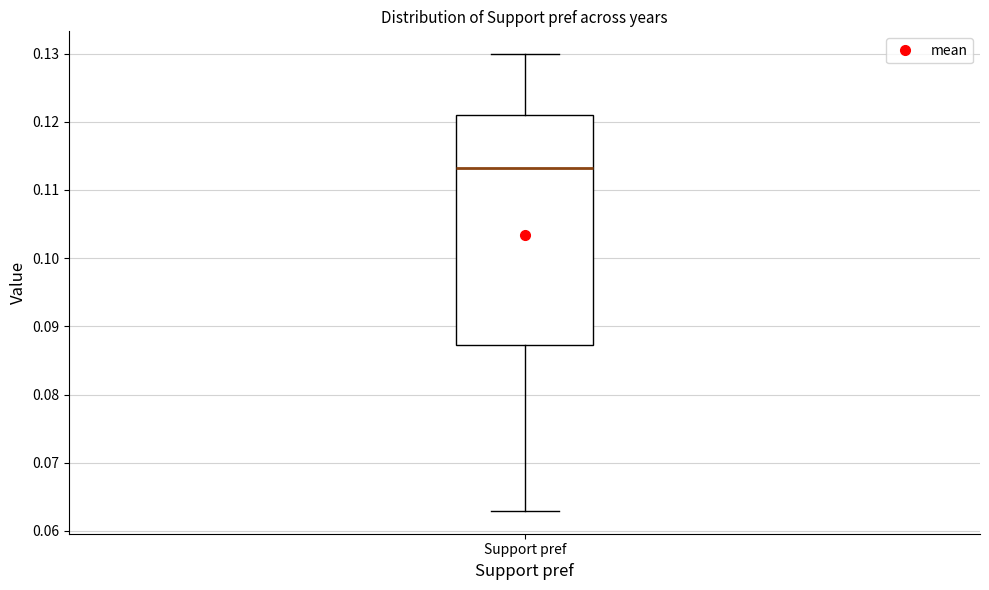

Where does the lower whisker of the box for Support pref end on the y-axis? The values are not printed on the chart, so give them approximately, as read against the axis.

0.063